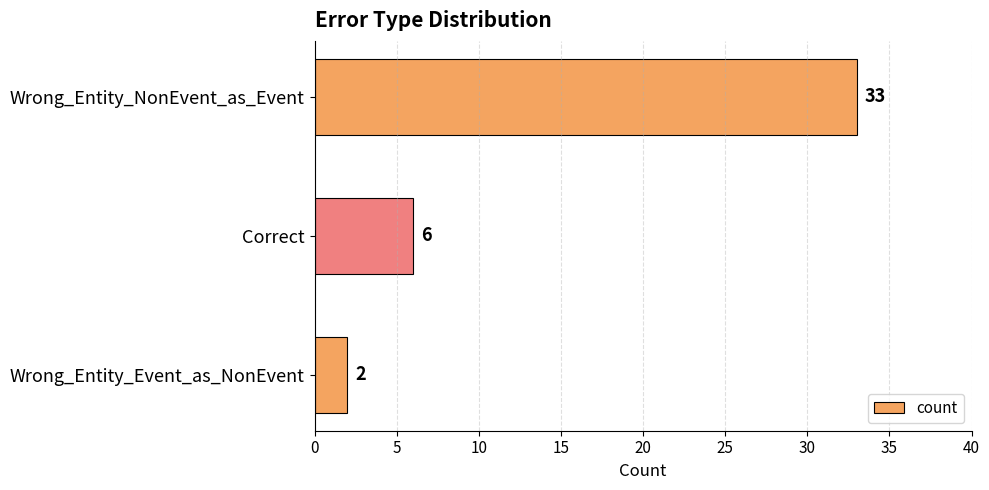

At which label is the value closest to 17?

Correct